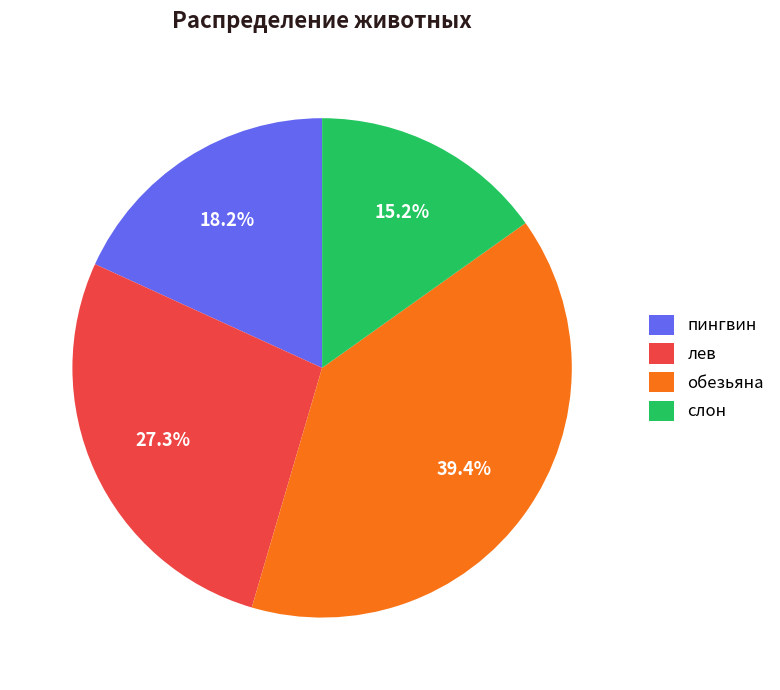

Rank the categories by value from lowest to highest.

слон, пингвин, лев, обезьяна